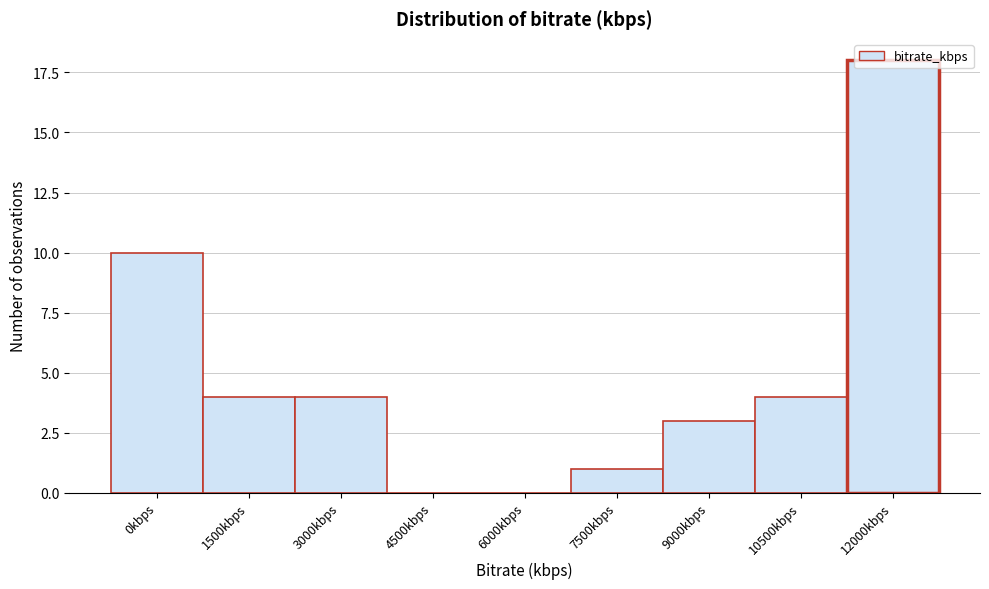

Between 9000kbps and 1500kbps, which is larger?

1500kbps